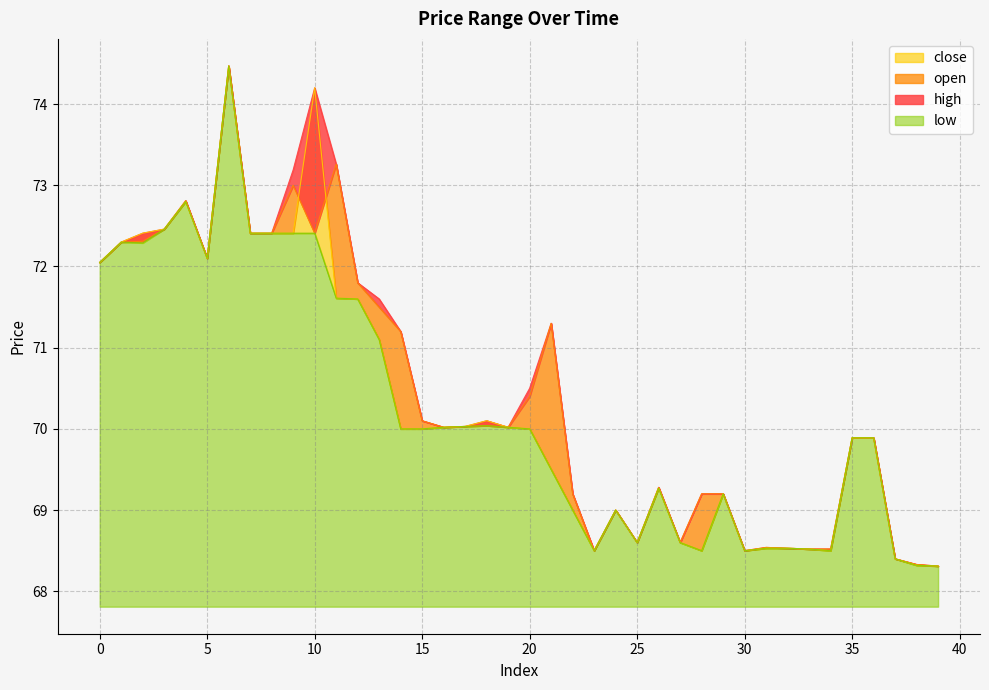

What is the difference between the maximum and second lowest values in the close series?

6.2